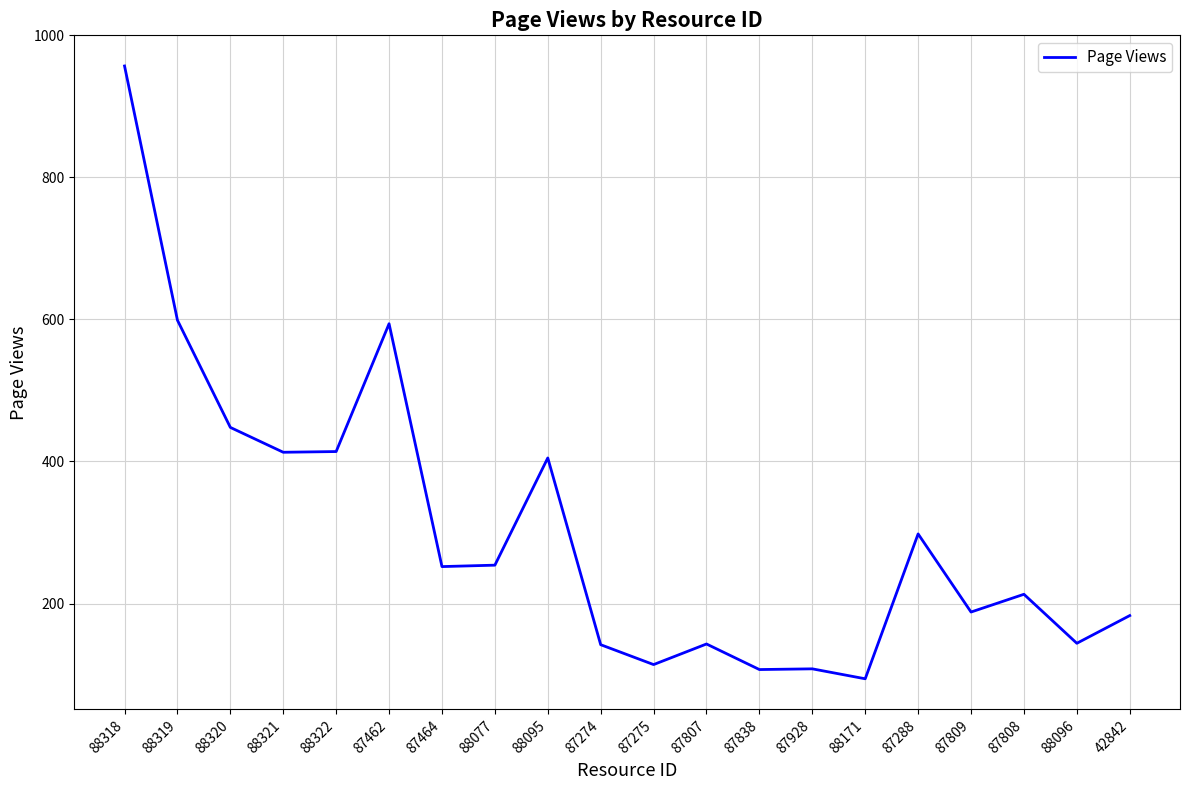

What is the difference between the second highest and second lowest values?

492